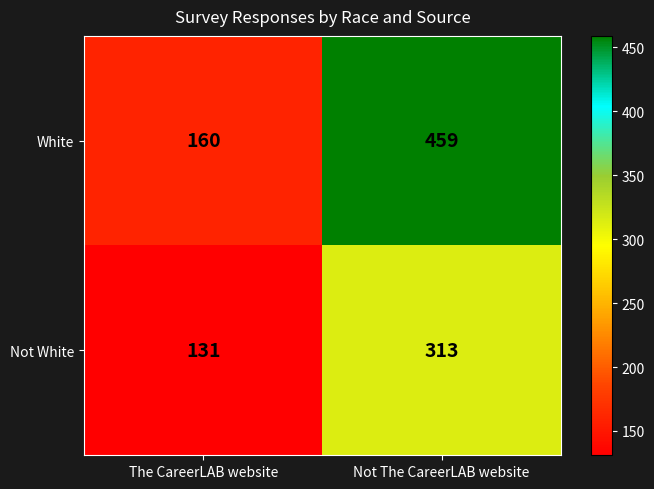

At which label is White closest to 309?

The CareerLAB website